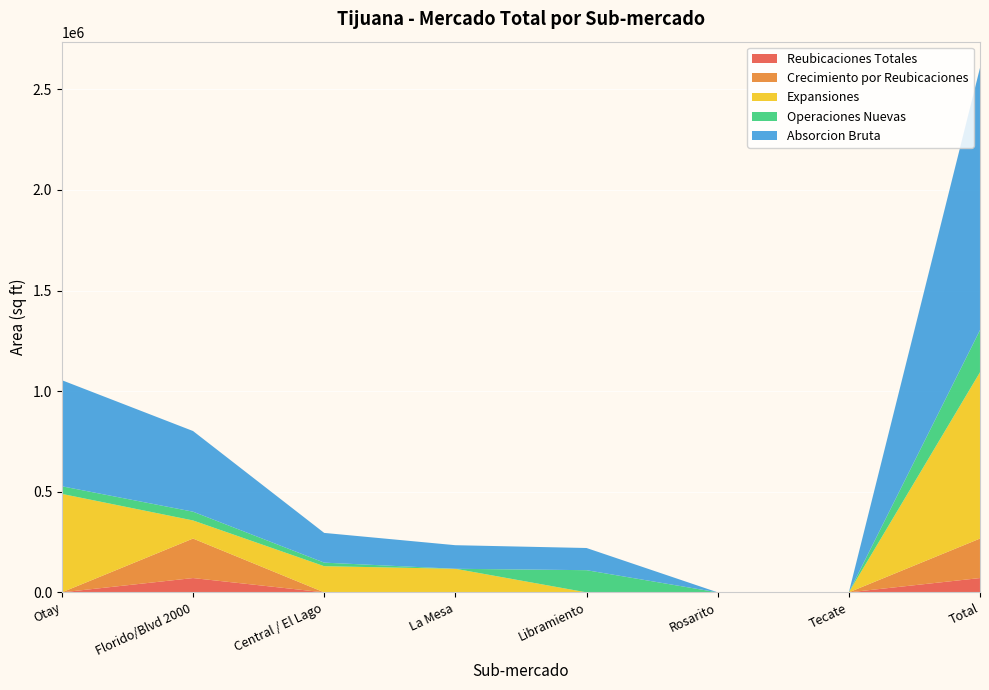

Reading right to left, list all the values displayed in this chart.

Reubicaciones Totales: 71086	0	0	0	0	0	71086	0
Crecimiento por Reubicaciones: 196361	0	0	0	0	0	196361	0
Expansiones: 826615	0	0	0	117196	130050	89997	489372
Operaciones Nuevas: 209308	0	0	110234	0	17696	43500	37878
Absorcion Bruta: 1303370	0	0	110234	117196	147746	400944	527250